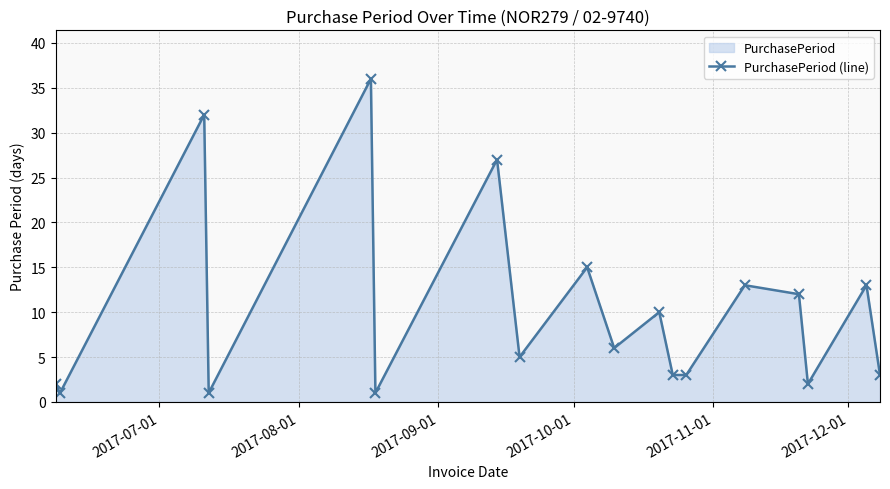

What is the difference between the second highest and minimum values?

31